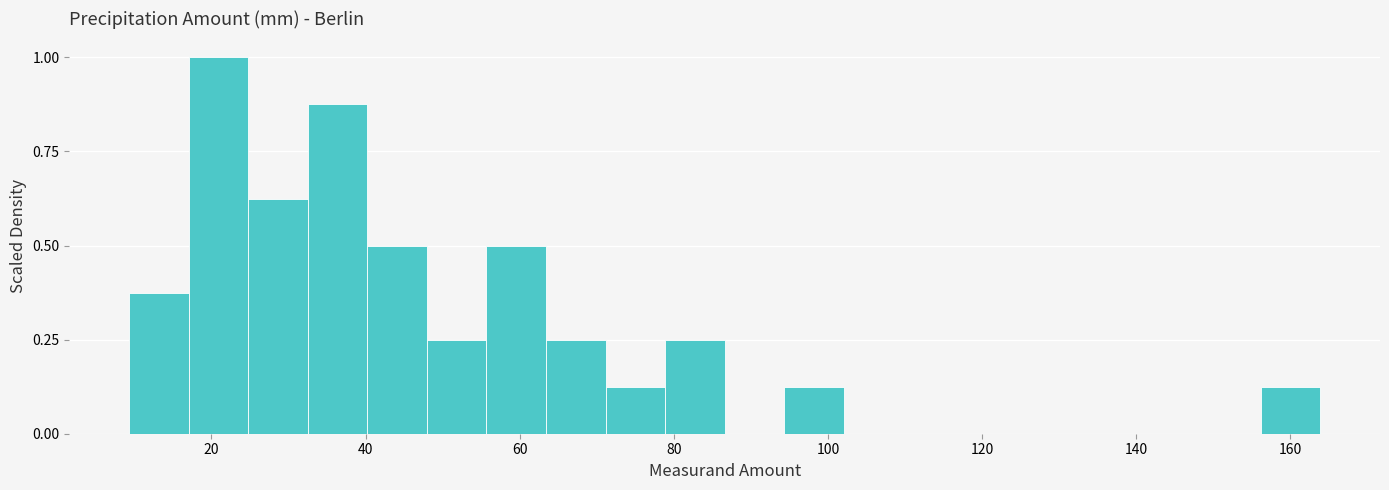

Read against the x-axis, roughly where is the centre of the tallest bar?

20